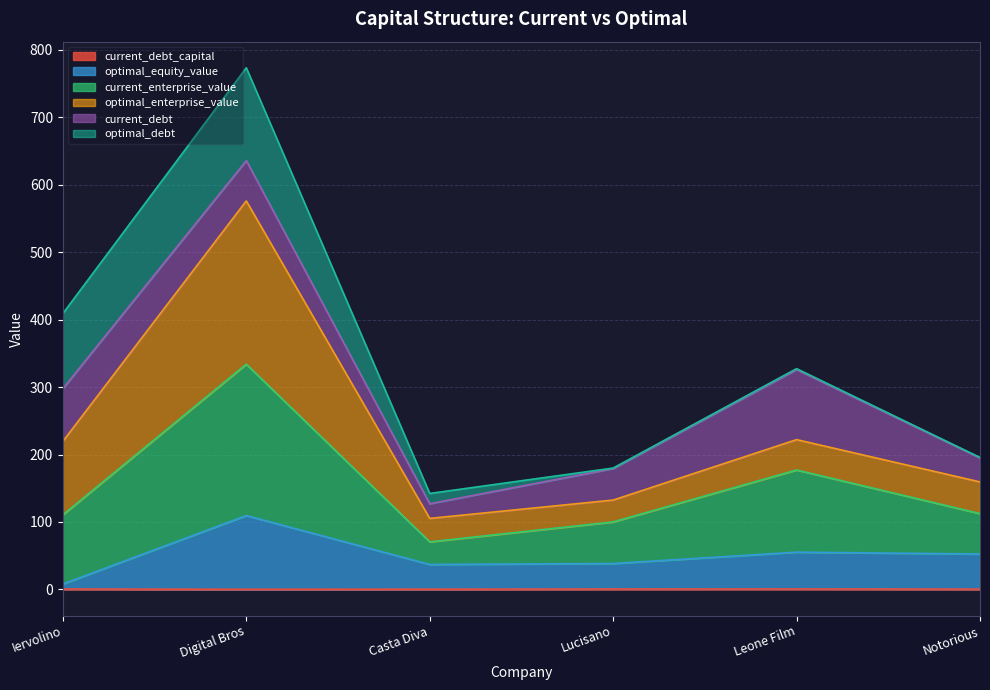

What is the label of the 4th point from the right?

Casta Diva